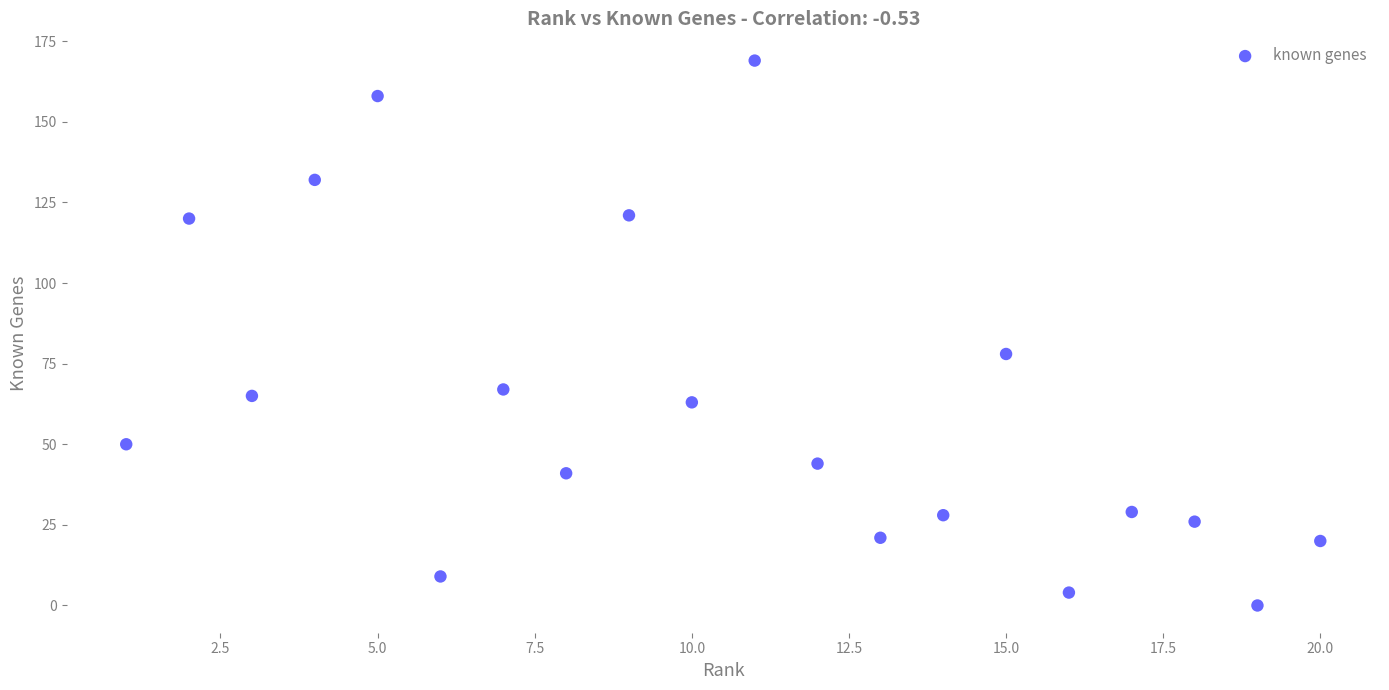

What is the range of Y values (max minus min)?

169